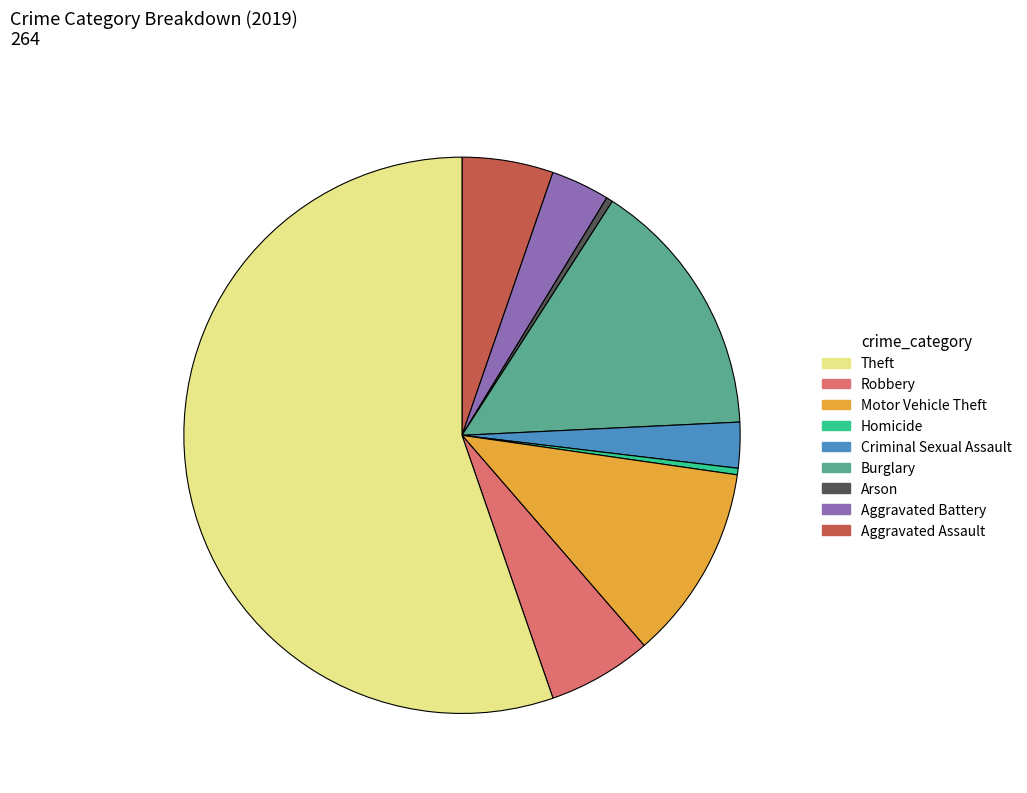

Is there any slice that represents more than half of the pie?

Yes